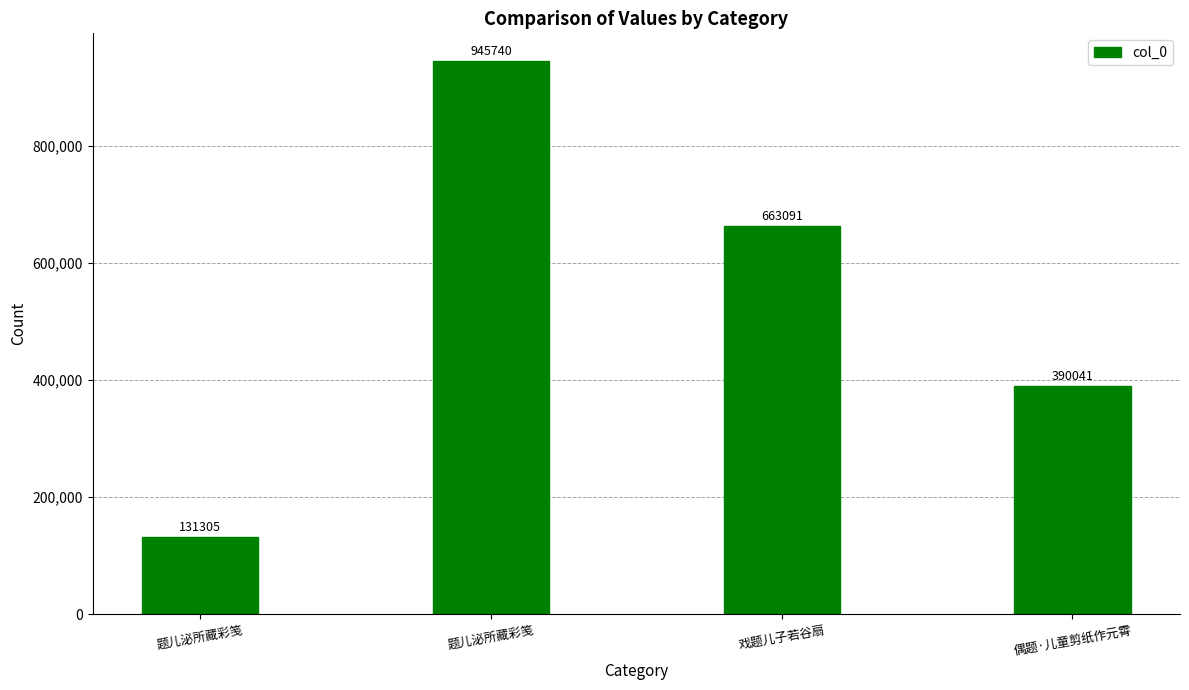

How many series are shown in this chart?

1